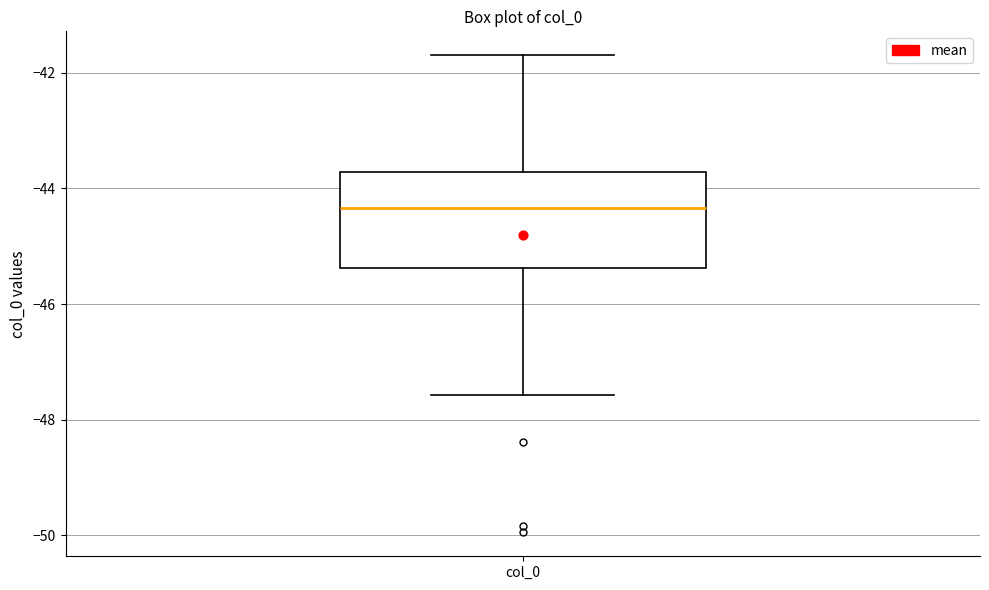

Where is the lower edge of the box for col_0 on the y-axis? The values are not printed on the chart, so give them approximately, as read against the axis.

-45.4